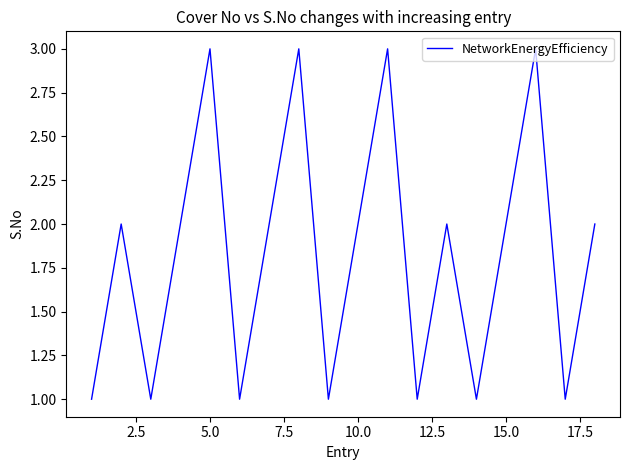

What is the greatest value displayed?

3